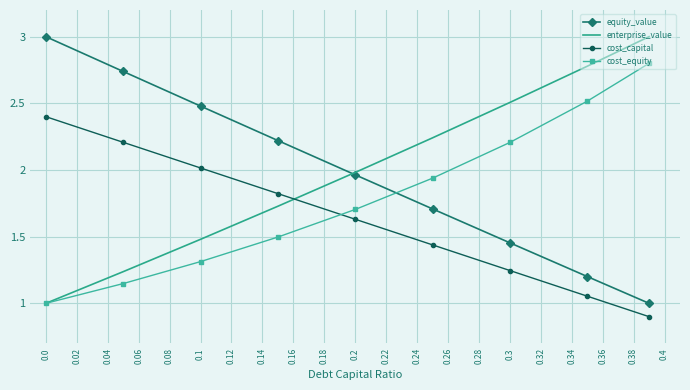

What are all the series names shown in the legend?

equity_value, enterprise_value, cost_capital, cost_equity